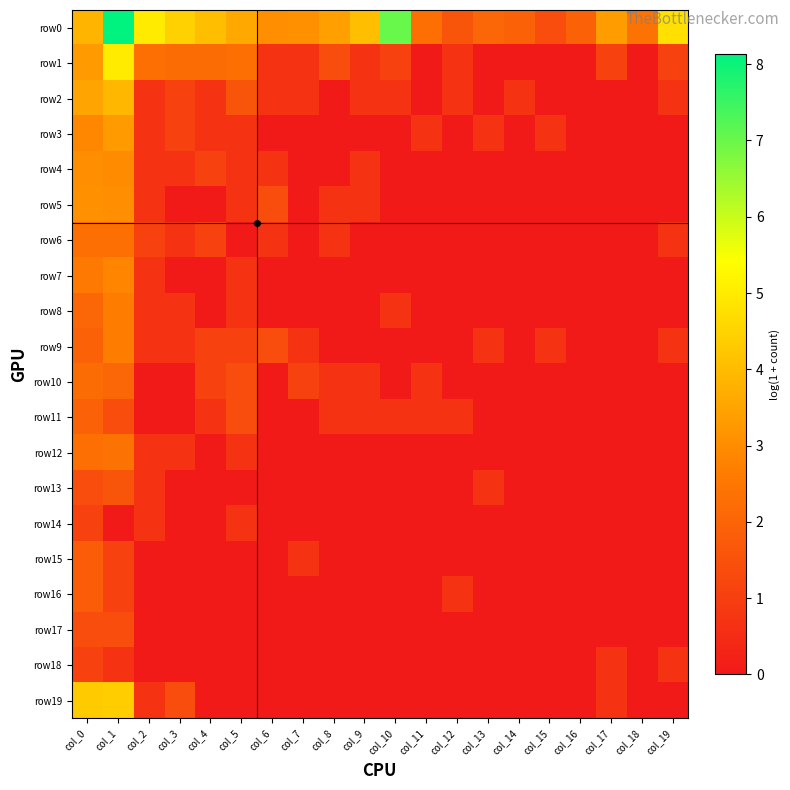

What is the total value across all series at col_5?

16.2